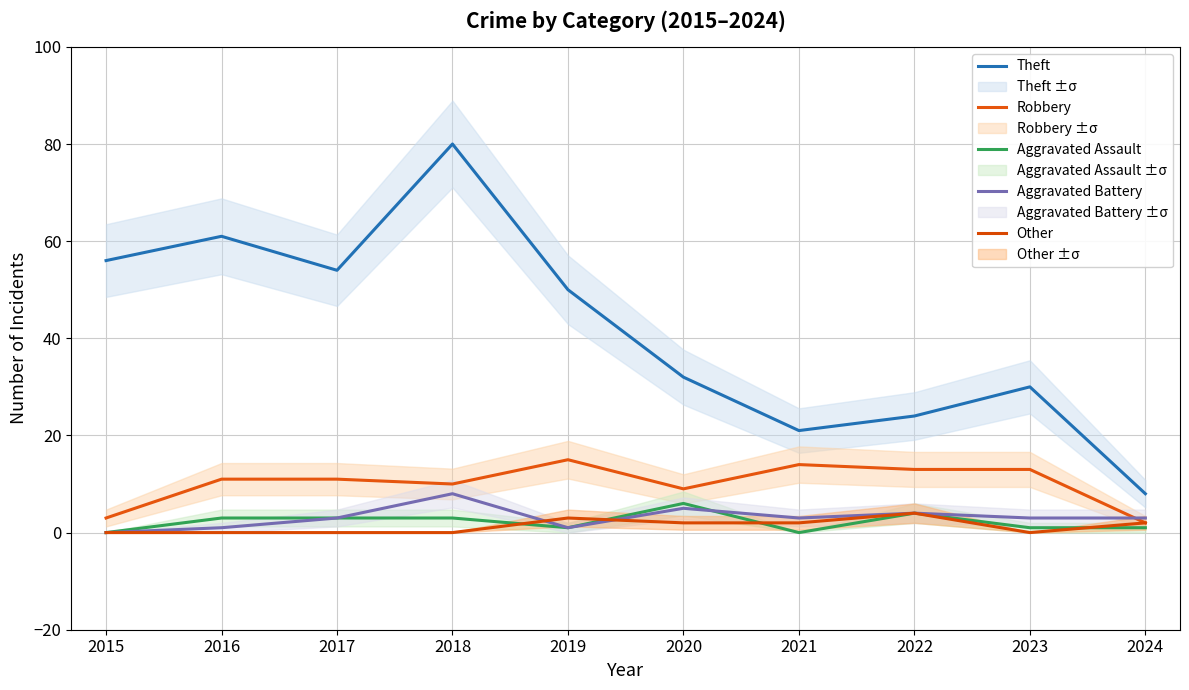

What is the maximum value shown in the chart?

80